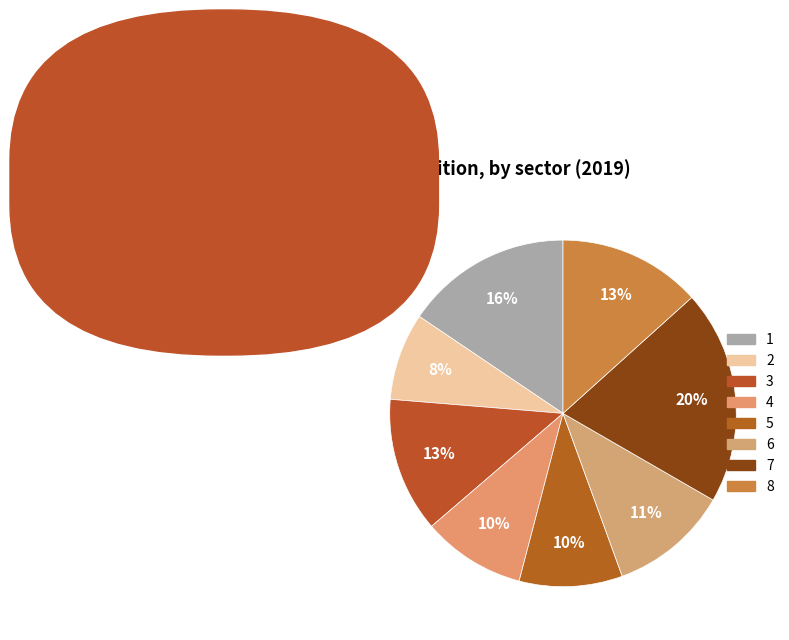

How many slices are in this pie chart?

8